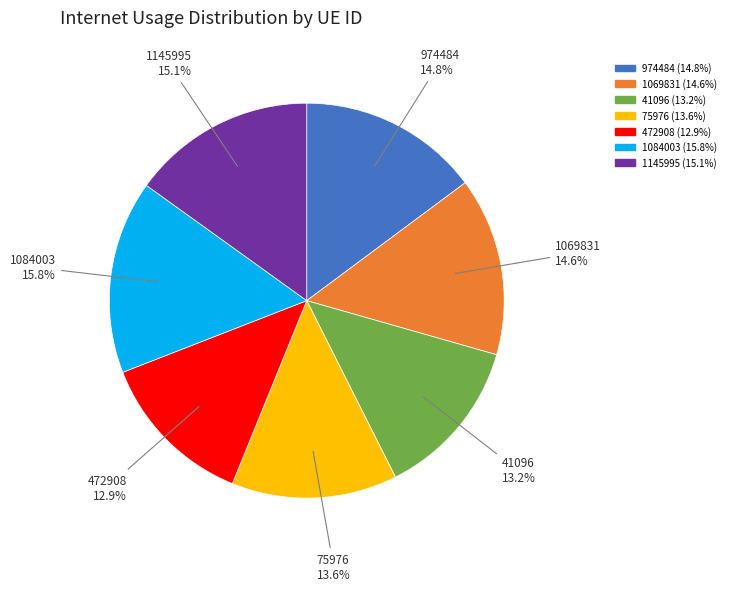

Does 974484 represent more than half of the total?

No